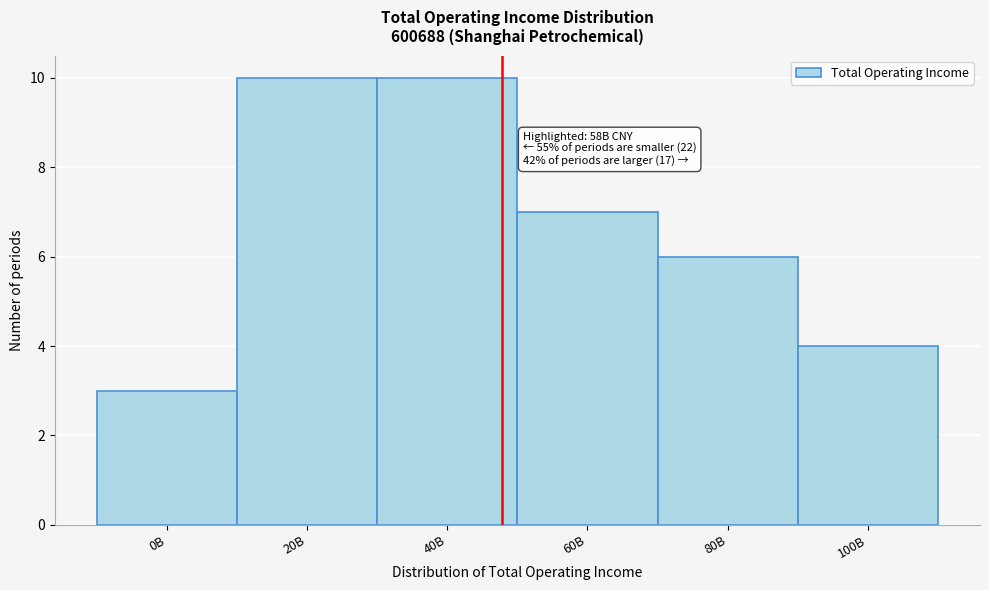

Reading left to right, list all the values displayed in this chart.

0B=3	20B=10	40B=10	60B=7	80B=6	100B=4